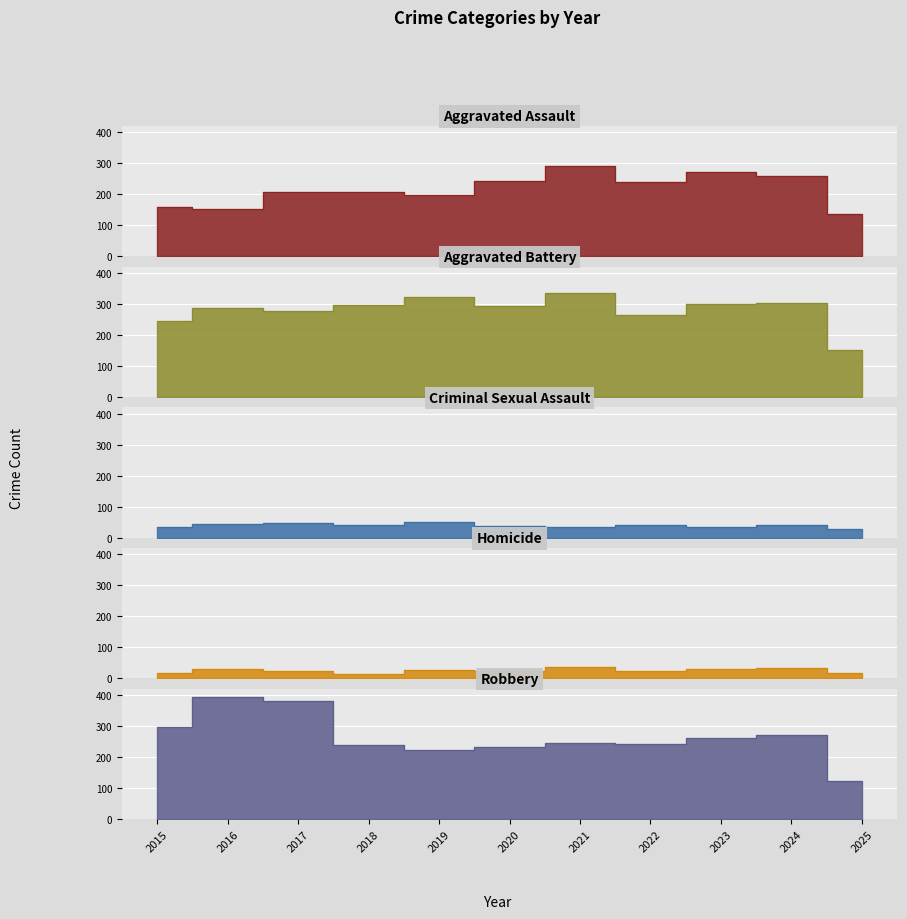

Reading left to right, transcribe all the data shown in this chart.

Aggravated Assault: 2015=160	2016=154	2017=207	2018=206	2019=197	2020=242	2021=292	2022=239	2023=272	2024=258	2025=137
Aggravated Battery: 2015=246	2016=288	2017=277	2018=296	2019=321	2020=293	2021=335	2022=263	2023=300	2024=304	2025=151
Criminal Sexual Assault: 2015=34	2016=43	2017=47	2018=40	2019=51	2020=36	2021=33	2022=42	2023=34	2024=40	2025=28
Homicide: 2015=17	2016=29	2017=24	2018=15	2019=27	2020=24	2021=37	2022=23	2023=31	2024=34	2025=16
Robbery: 2015=297	2016=394	2017=381	2018=237	2019=224	2020=233	2021=245	2022=243	2023=261	2024=272	2025=123